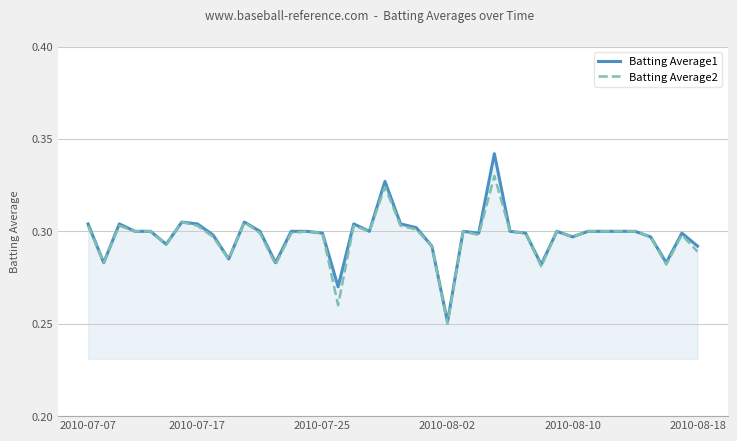

Which series has the largest range (max minus min)?

Batting Average1